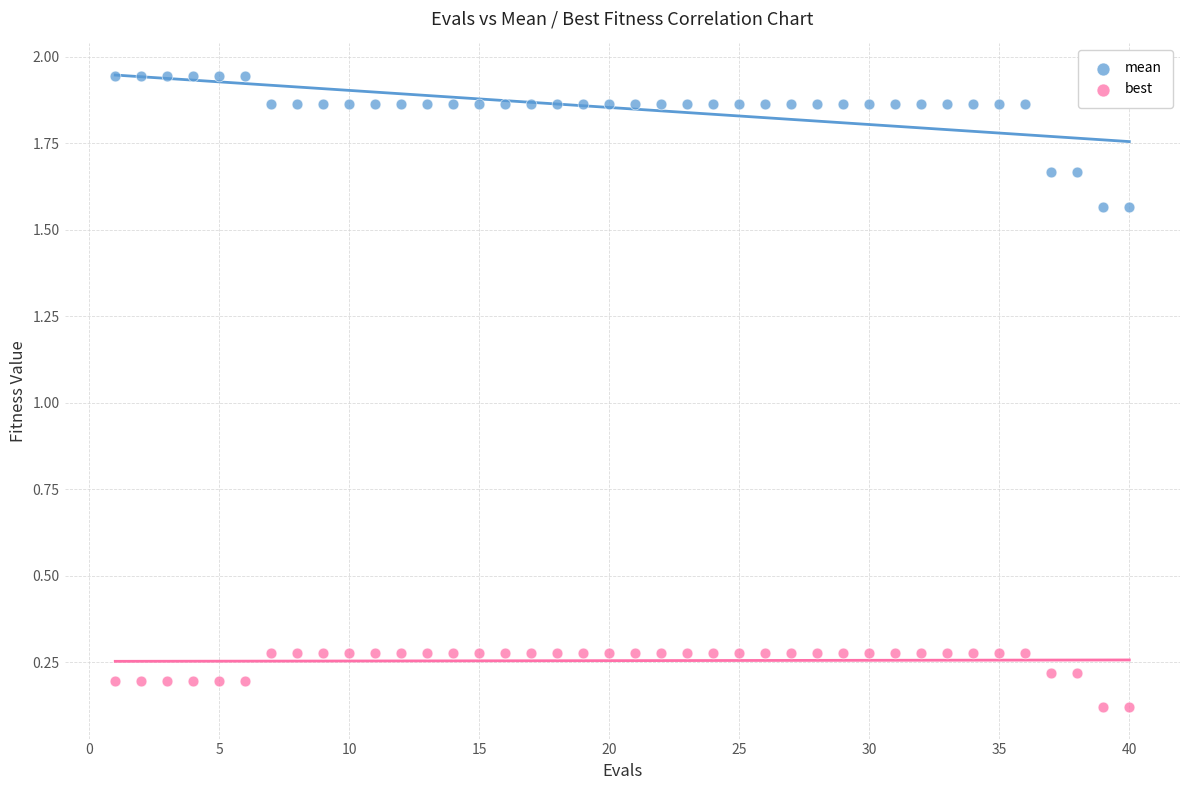

Which series contains the highest Y value?

mean